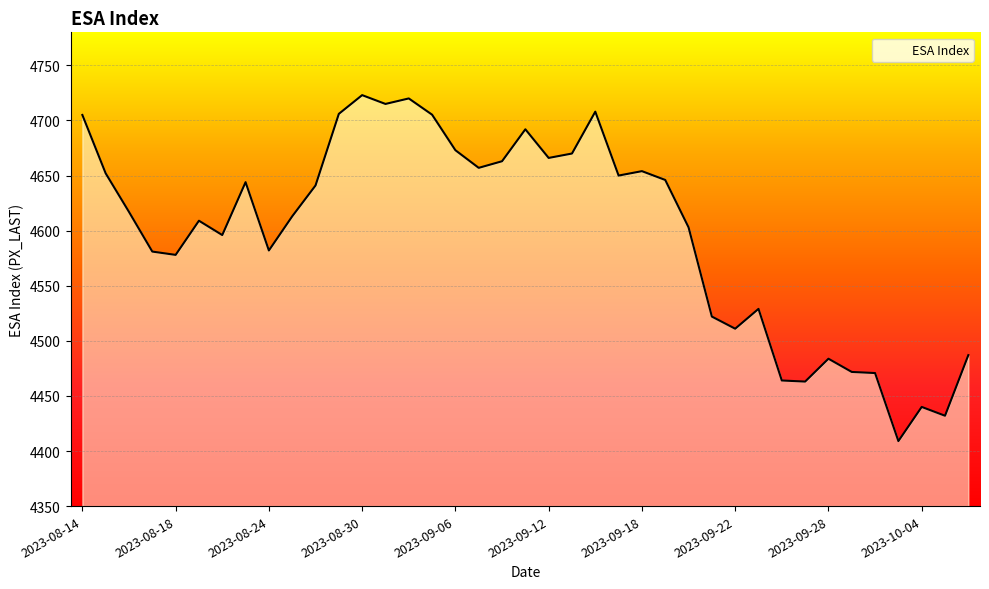

What is the minimum value shown in the chart?

4409.0